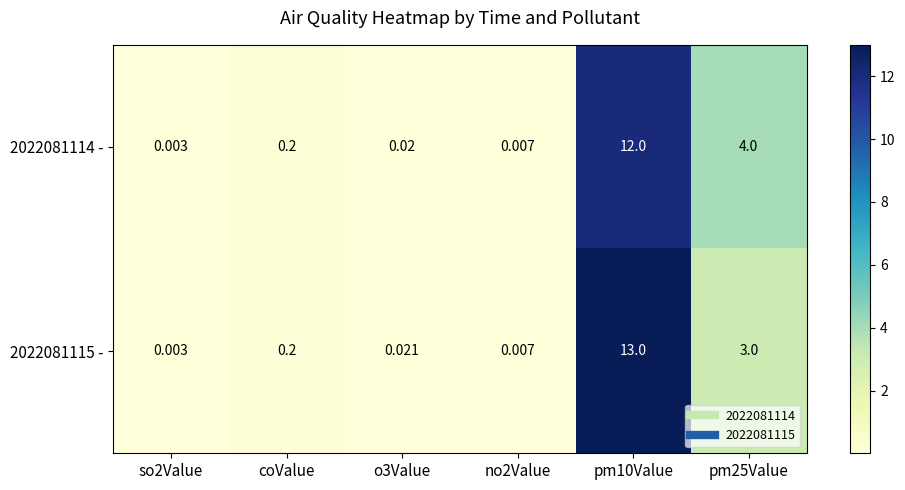

Count the number of data series in this chart.

2